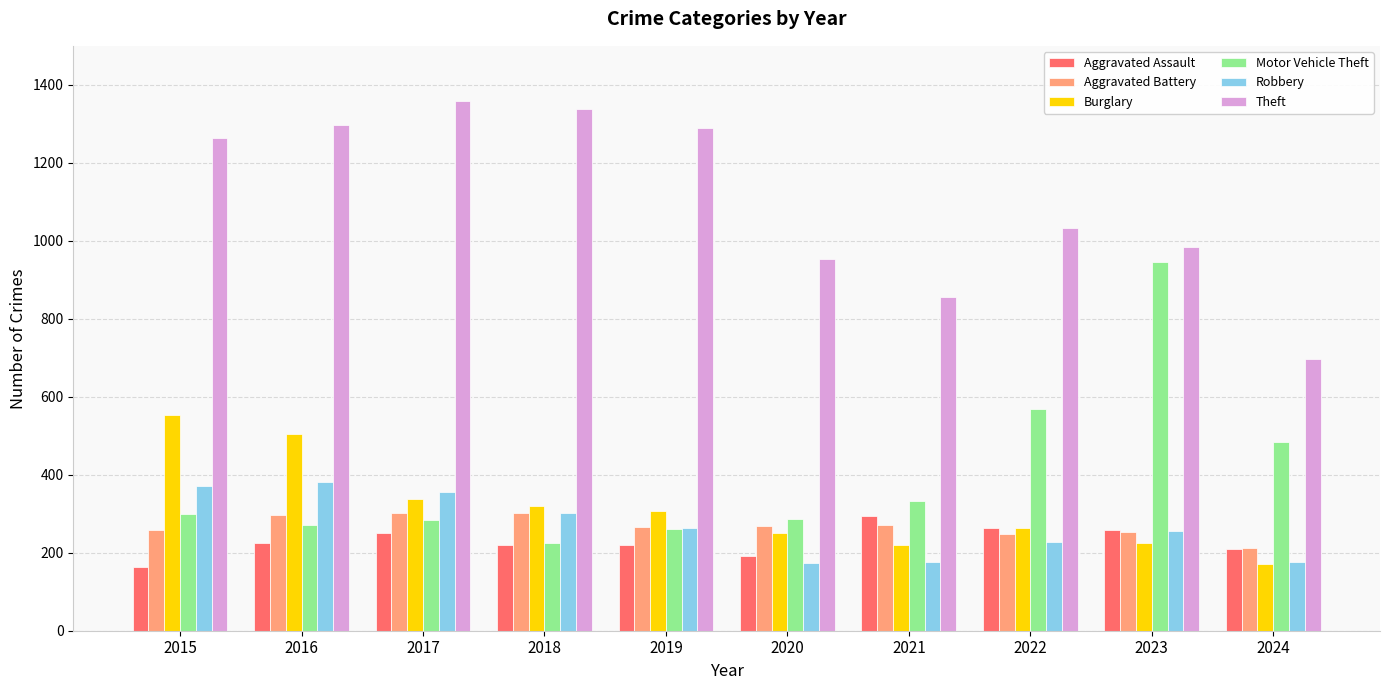

How many data points does each series have?

10